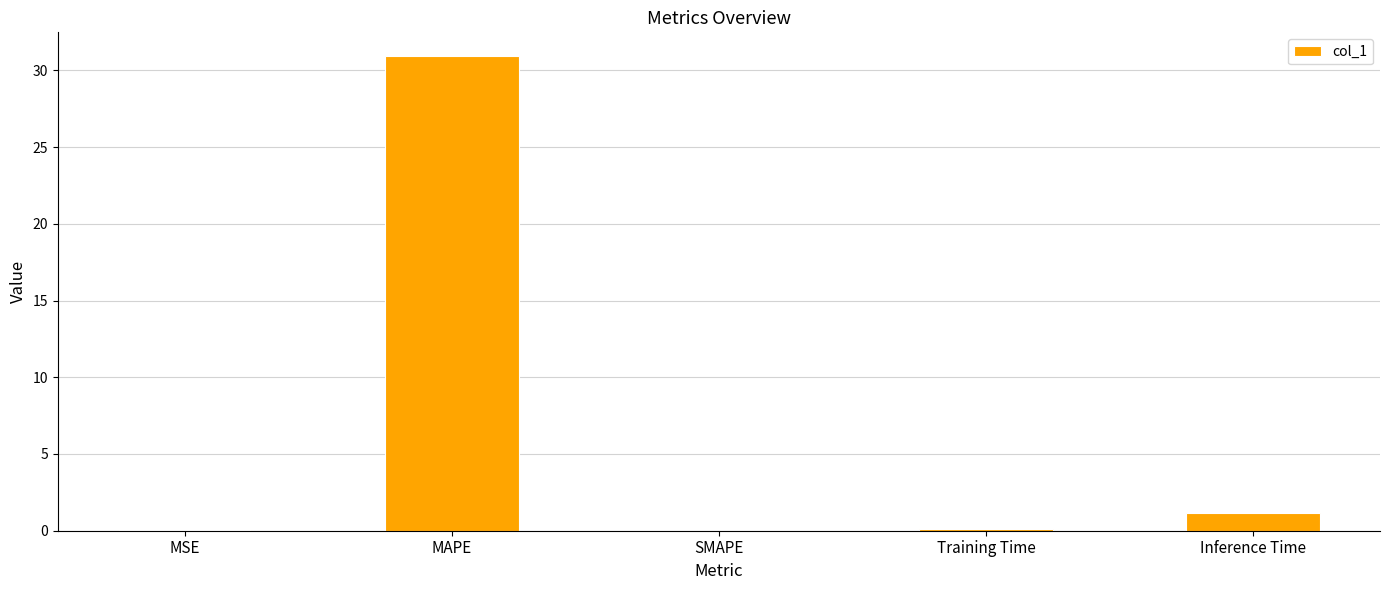

The chart shows a value of 8.0 at MAPE. True or false?

False